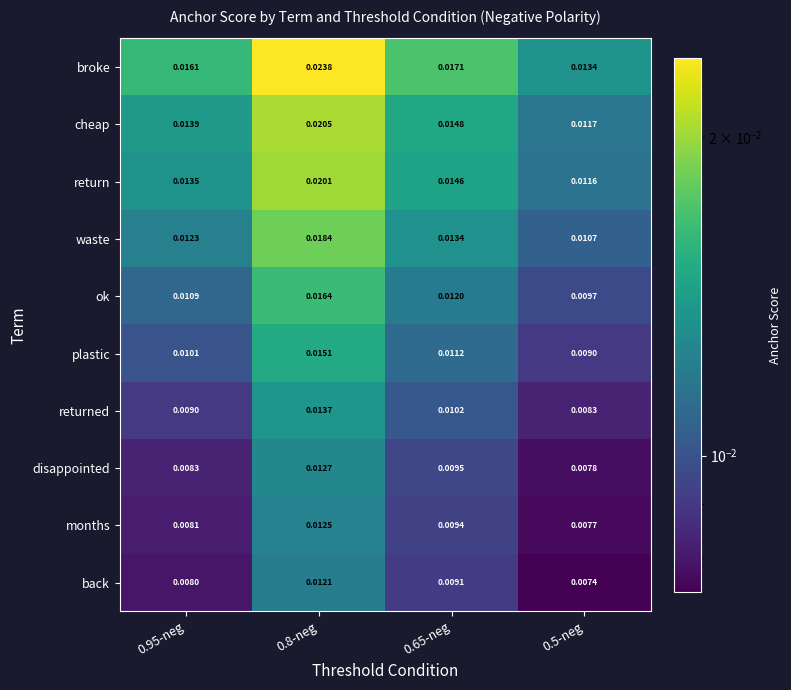

At which category is the sum across all series the highest?

0.8-neg